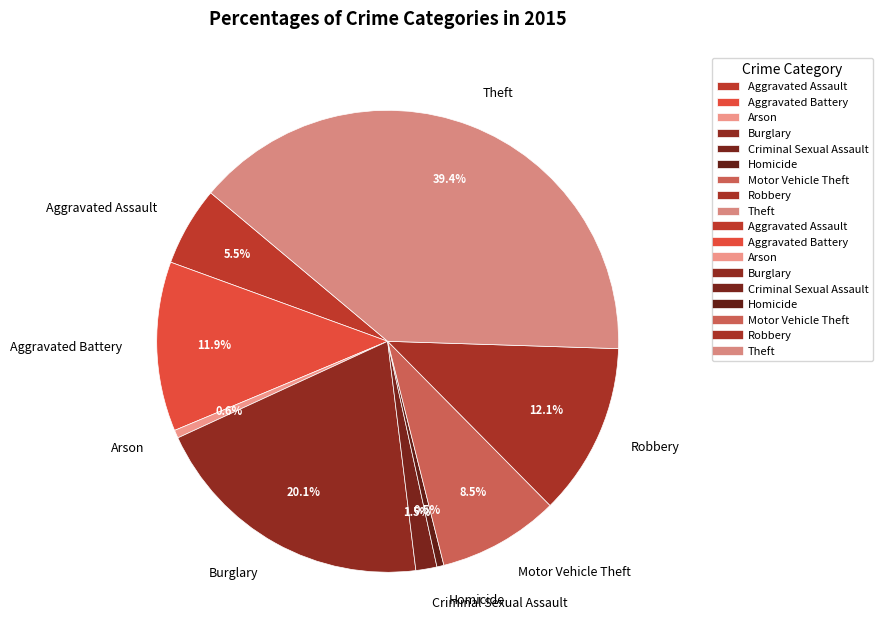

Does Aggravated Battery represent more than half of the total?

No